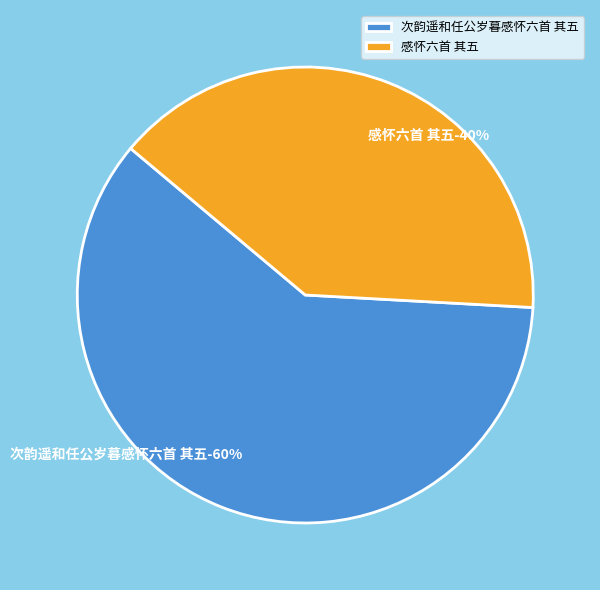

Is it true that 感怀六首 其五 is 27% of the pie?

False